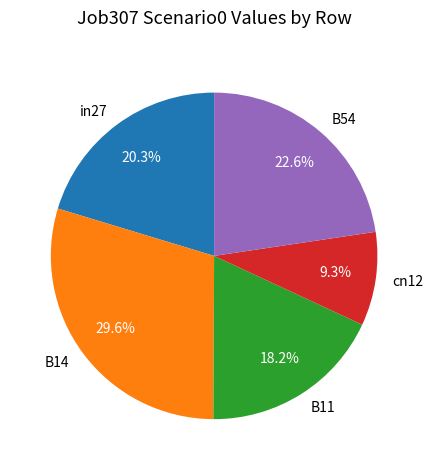

True or false: B11 accounts for 18% of the total.

True